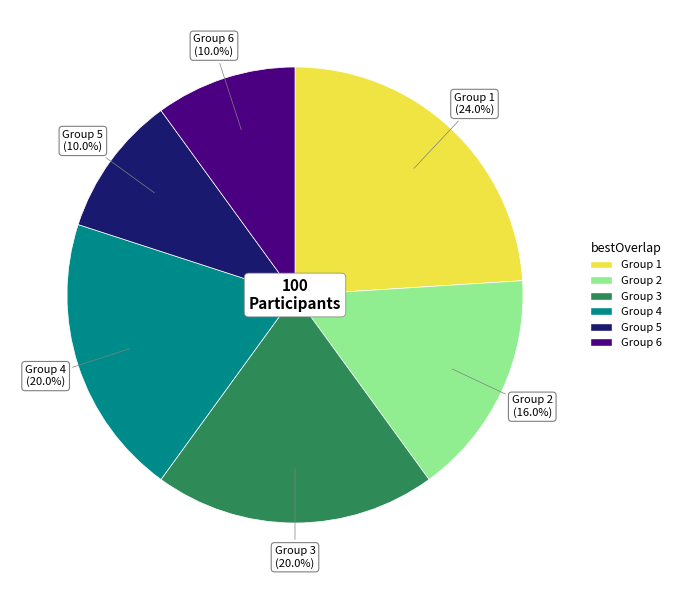

Does any single category account for the majority?

No